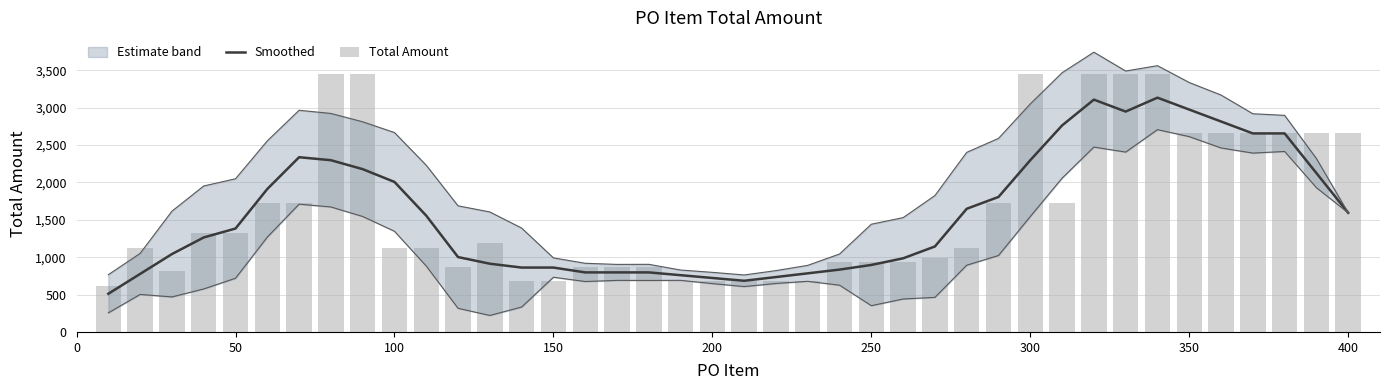

What is the maximum value for Smoothed?

3132.8